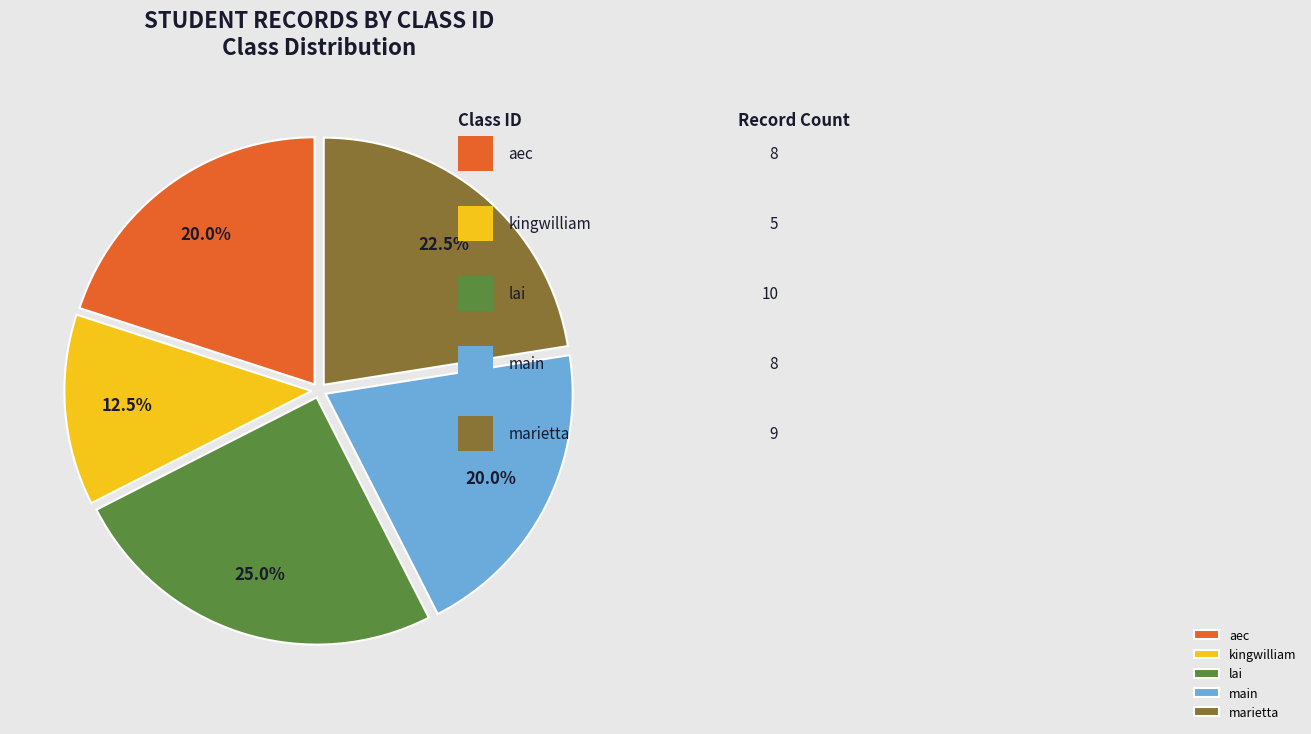

How many segments does this pie chart have?

5